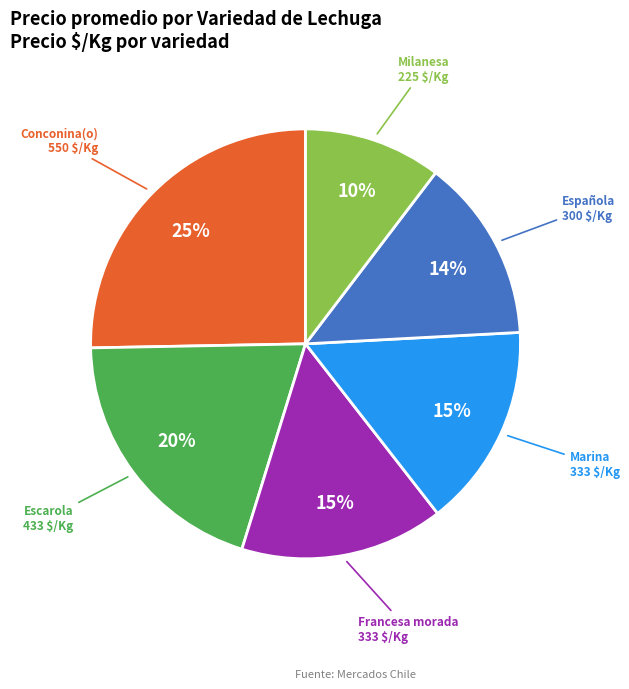

To the nearest percent, what is the average slice percentage?

17%